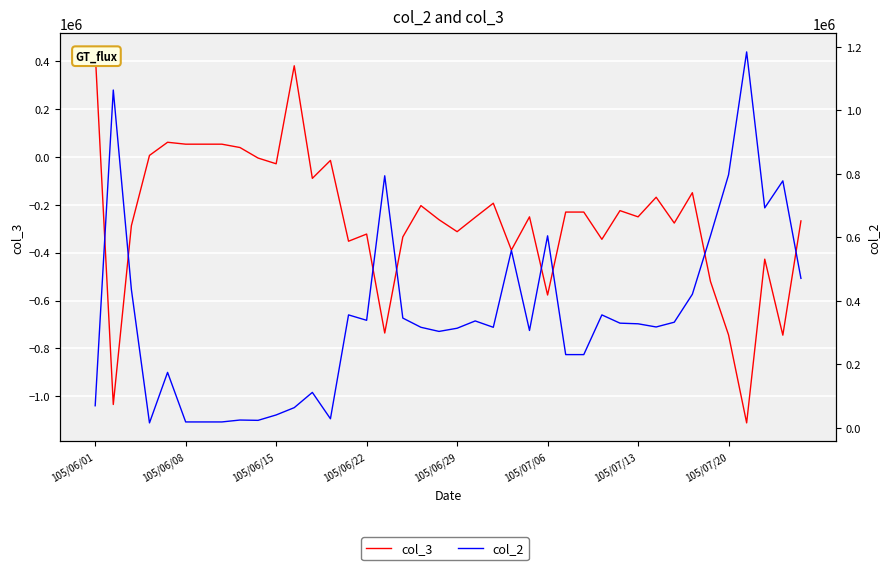

Which has a higher value, 11 or 16?

11